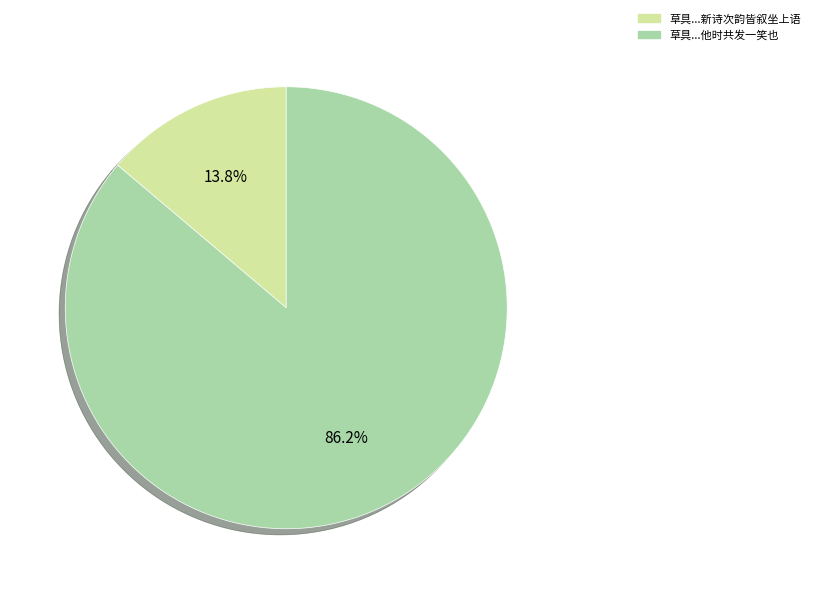

Which slice is the largest?

草具...他时共发一笑也